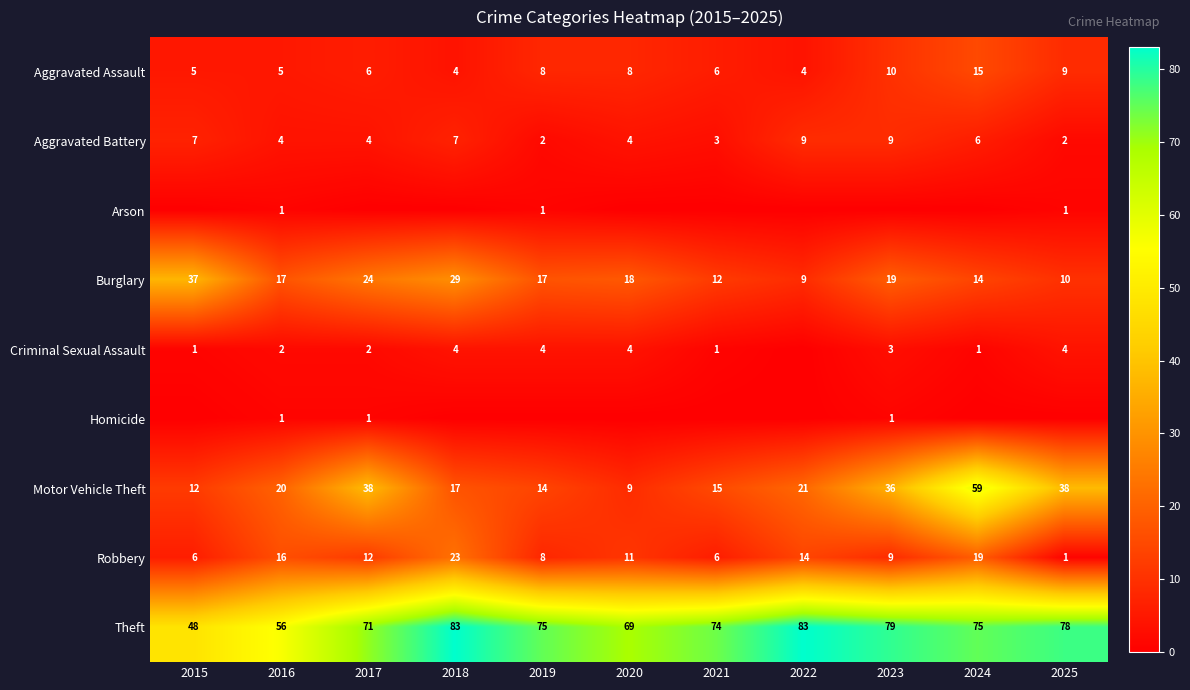

What is the sum of all Aggravated Assault values?

80